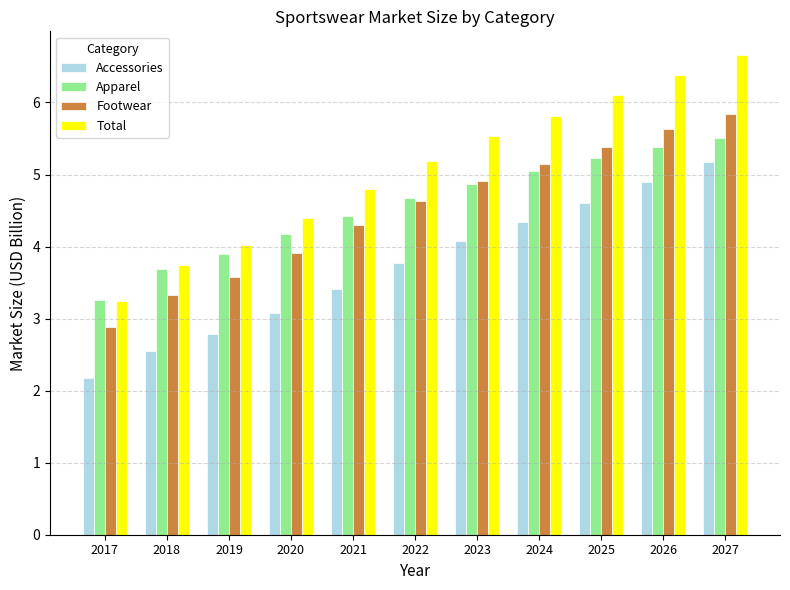

What is the total value across all series at 2023?

19.4